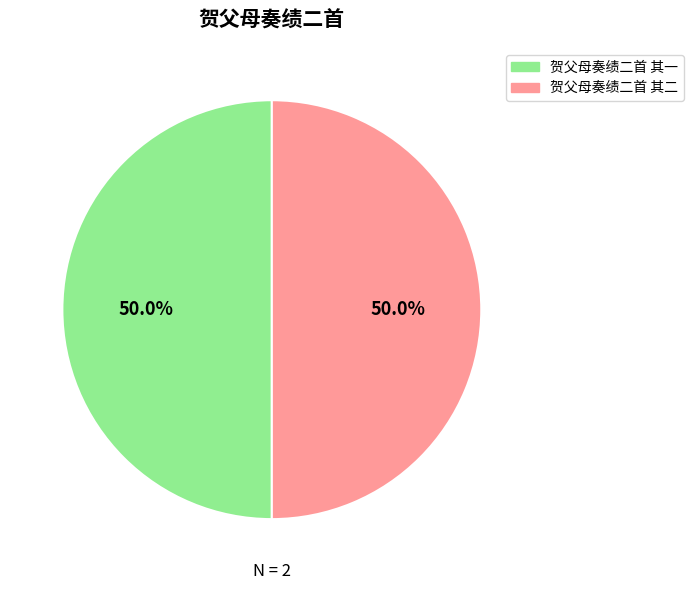

What percentage is the 贺父母奏绩二首 其二 slice, to the nearest percent?

50%